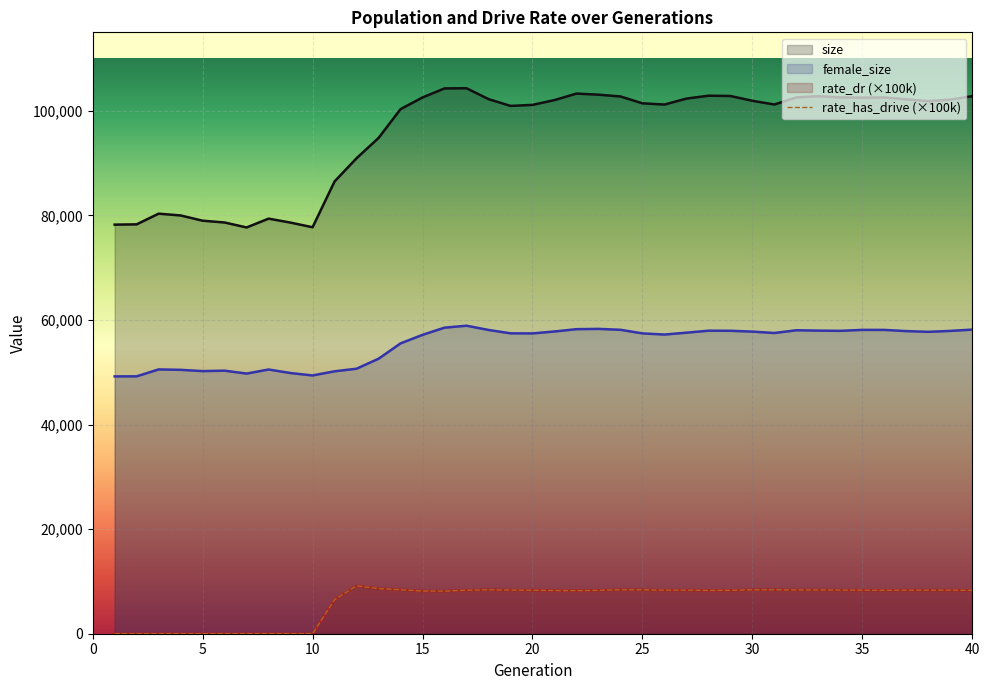

Reading right to left, extract all data points from this chart.

8299.5	8331.2	8328.9	8327.8	8309.5	8317.5	8349.6	8374.2	8373.2	8399.1	8403.0	8304.8	8279.2	8336.0	8322.9	8395.4	8425.1	8298.7	8237.3	8272.1	8312.0	8349.6	8404.6	8316.5	8145.9	8168.1	8410.8	8639.6	9151.5	6533.8	0.0	0.0	0.0	0.0	0.0	0.0	0.0	0.0	0.0	0.0